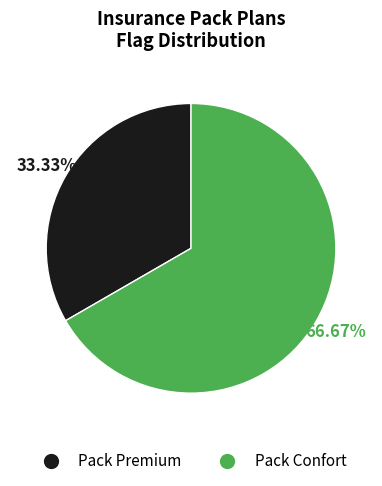

Is there a majority slice in this chart?

Yes